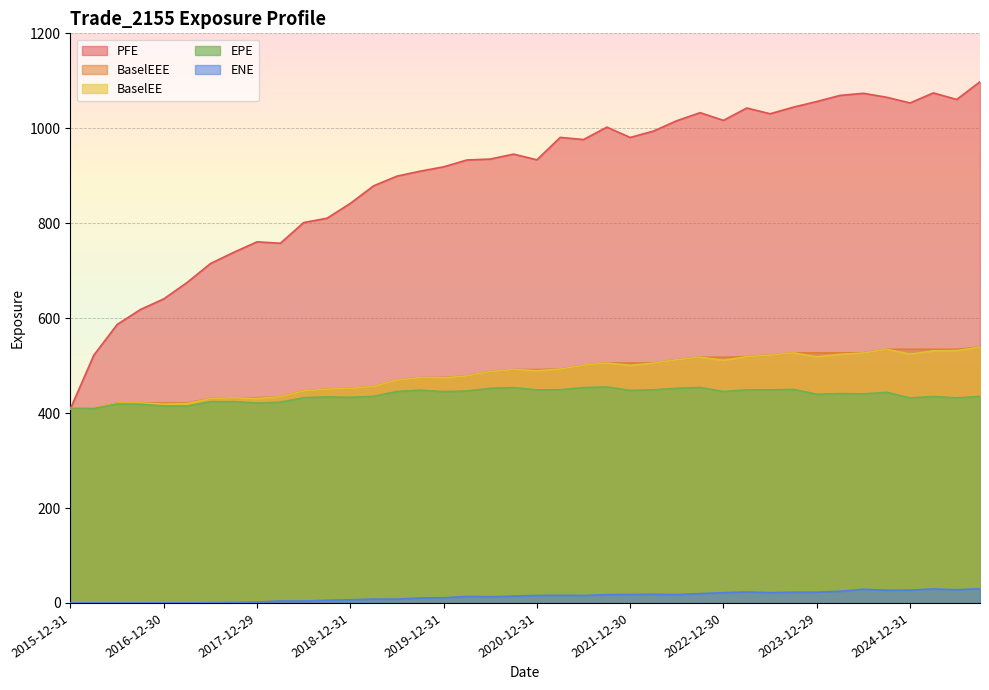

True or false: BaselEE and BaselEEE intersect in this chart.

False